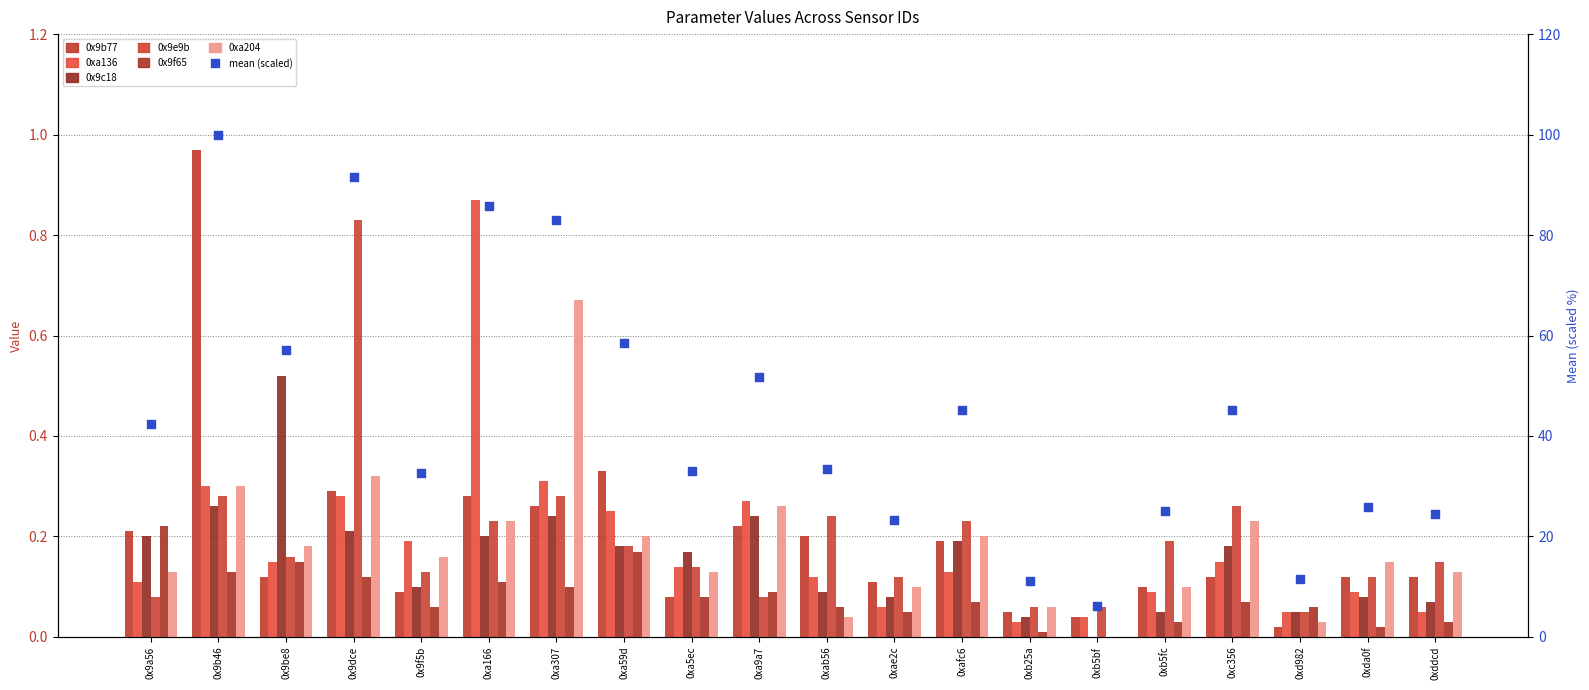

Which series has the widest spread of Y values?

0x9b77